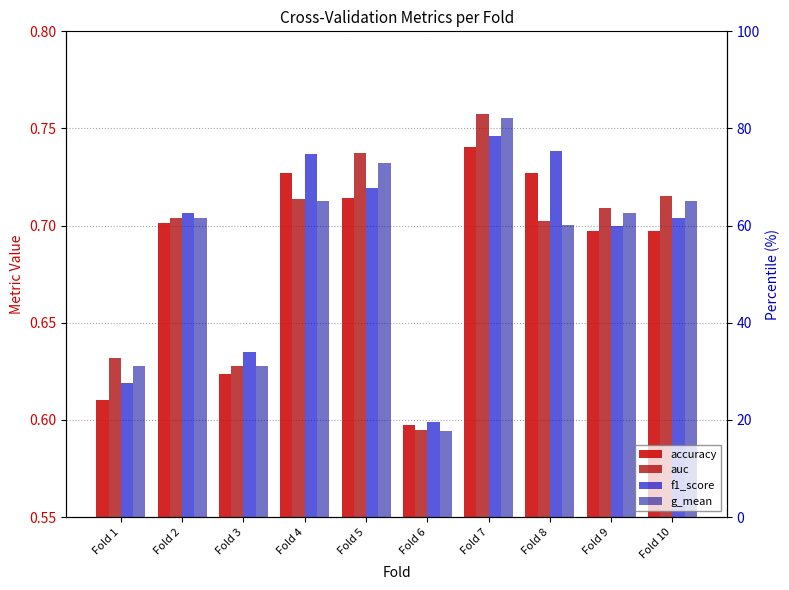

What is the maximum value for auc?

0.8